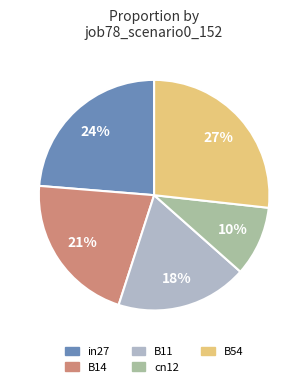

What is the ratio of the value at B11 to the value at B54?

0.7